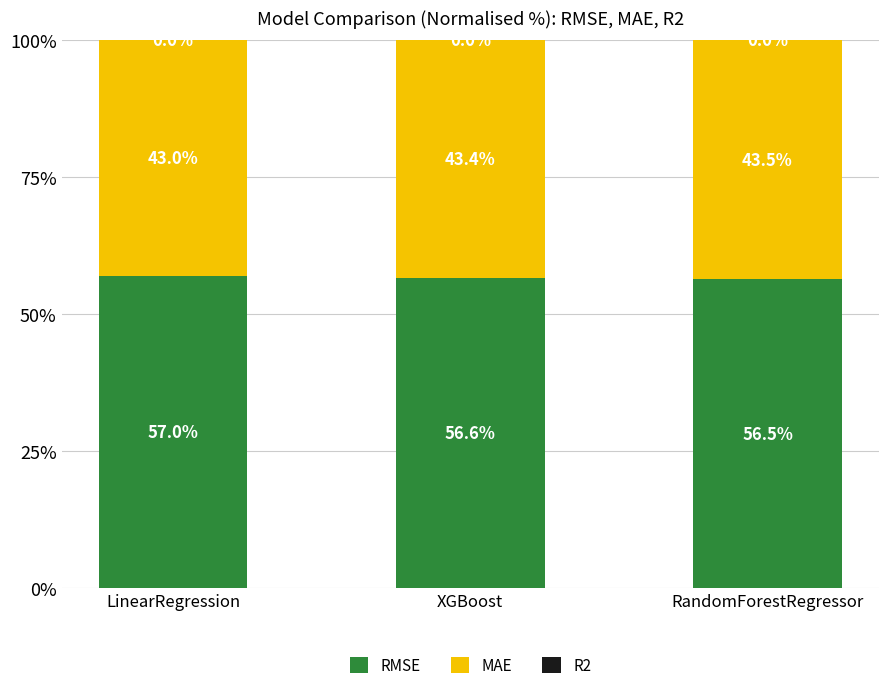

The value of RMSE at XGBoost is 56.6. True or false?

True